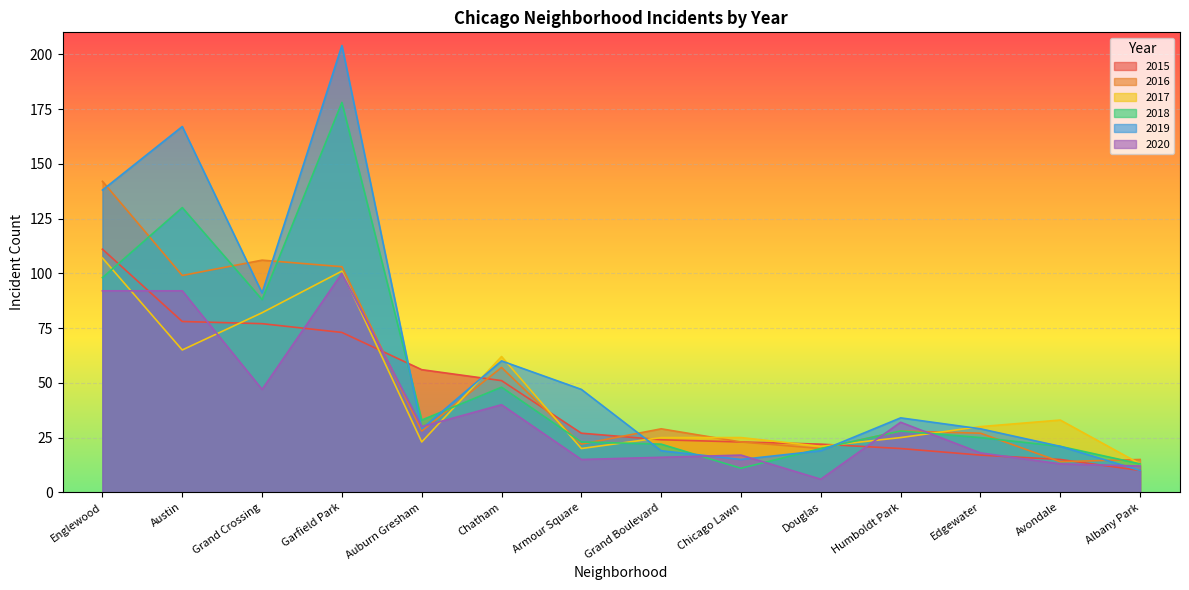

Which has a higher value, Grand Boulevard or Englewood?

Englewood